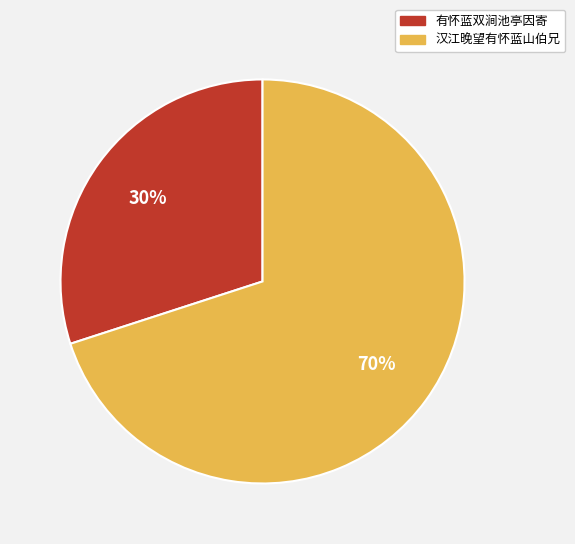

Rank the categories by value from highest to lowest.

汉江晚望有怀蓝山伯兄, 有怀蓝双涧池亭因寄